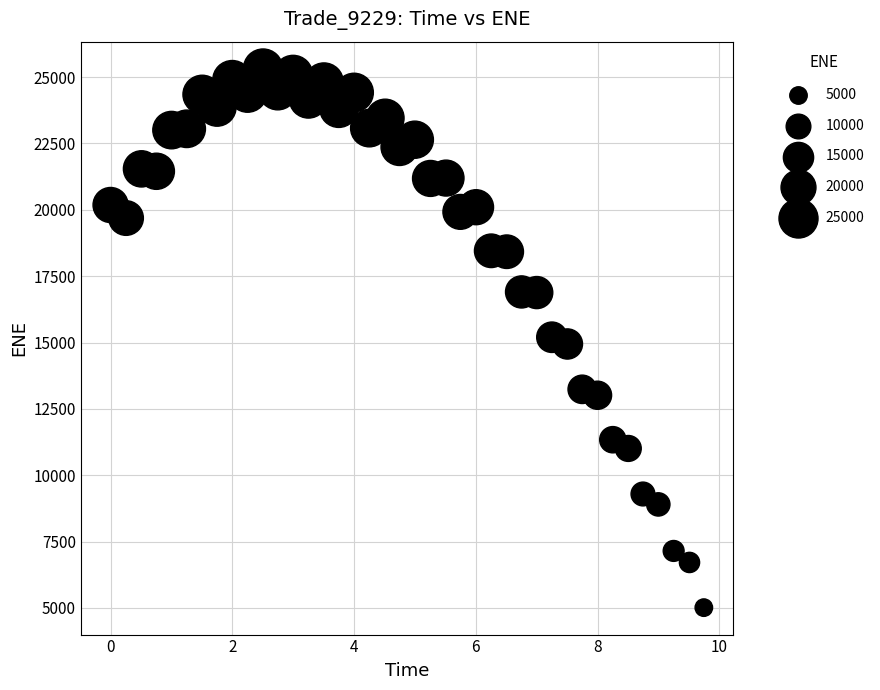

What is the range of Y values (max minus min)?

20307.9